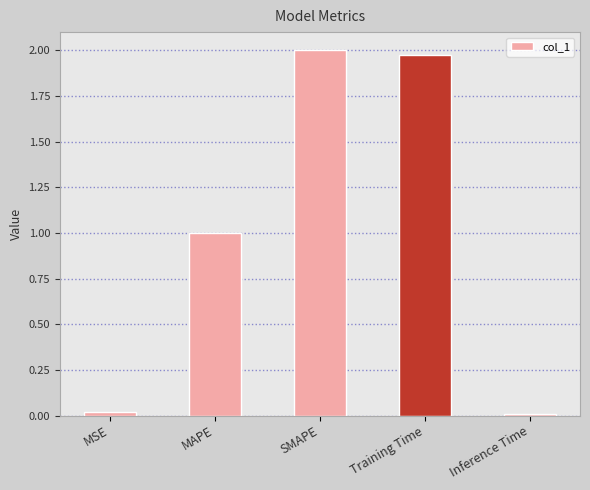

True or false: the data shows 0.0 at MSE.

True